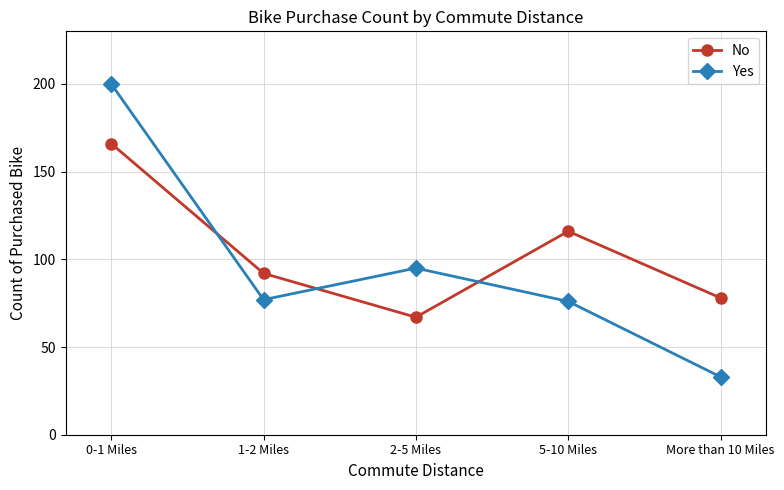

Which series has the largest total across all categories?

No